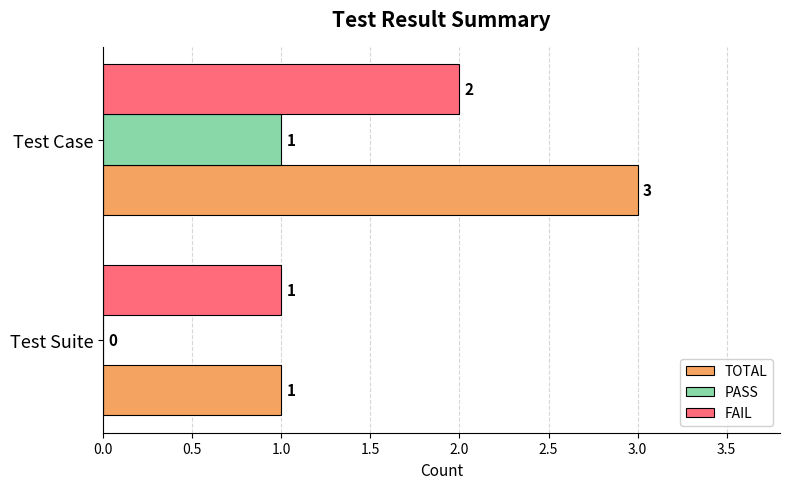

Is the value of TOTAL at Test Case greater than the value of PASS at Test Suite?

Yes